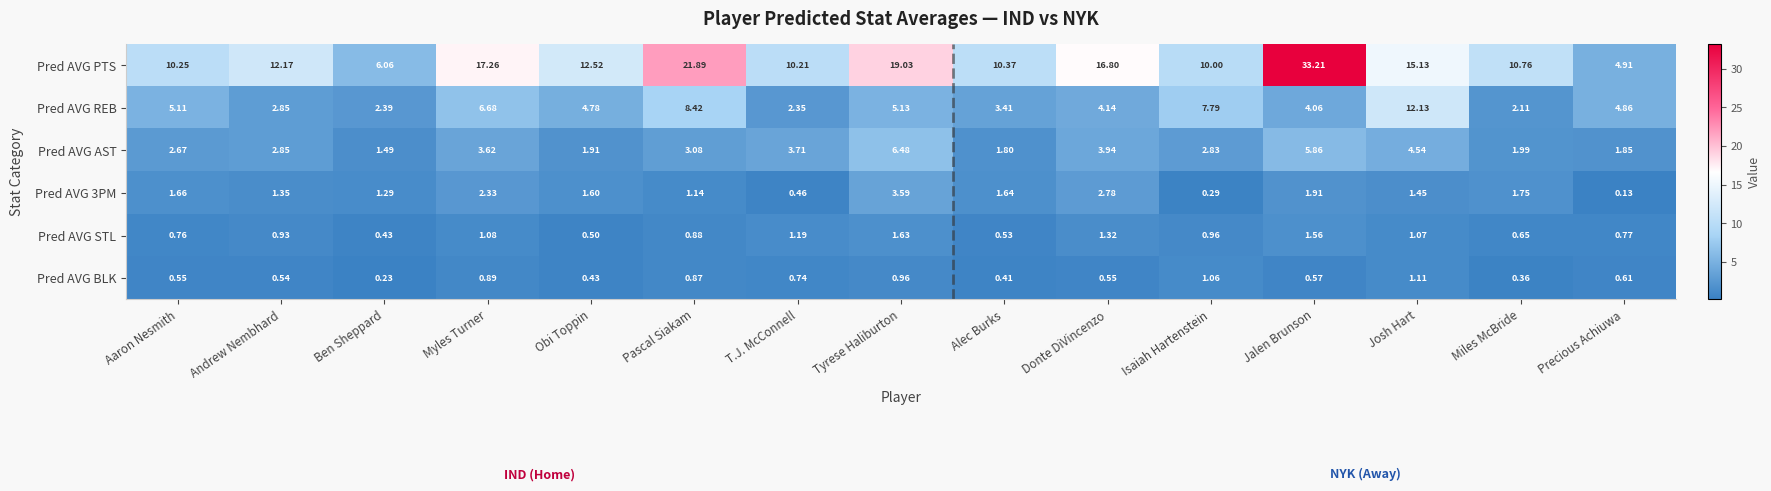

Which series has the widest spread of values?

Pred AVG PTS